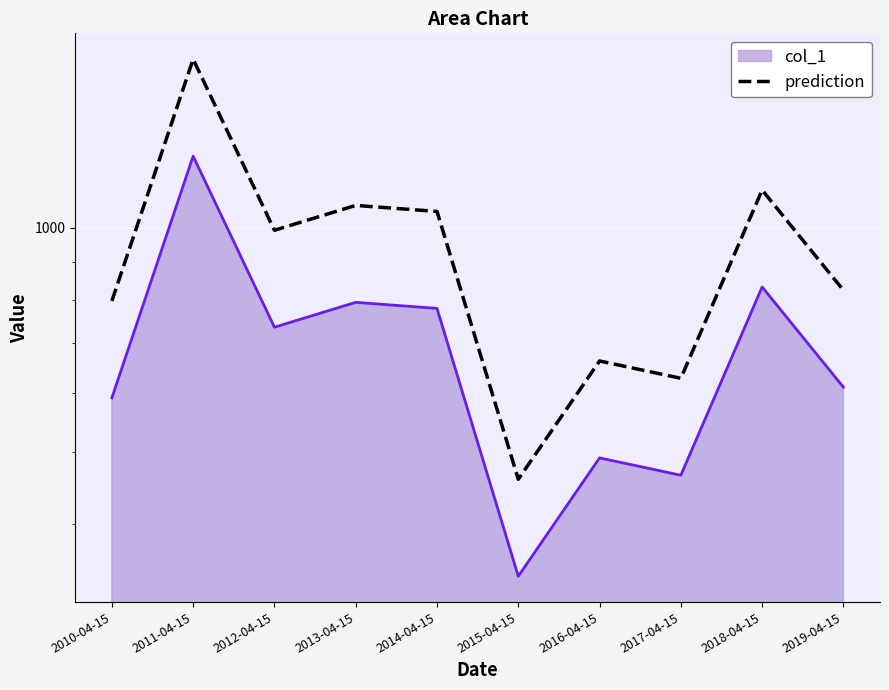

What is the smallest value displayed?

459.3